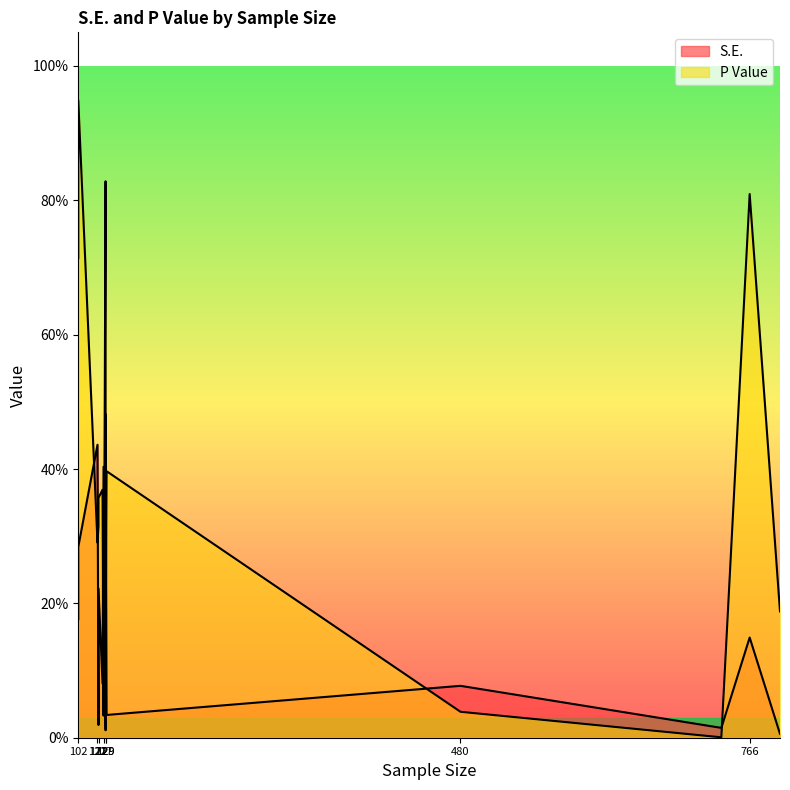

Reading left to right, what are all the values shown in this chart?

S.E.: 0.1	0.4	0.2	0.3	0.0	0.1	0.0	0.2	0.0	0.0	0.0	0.3	0.1	0.4	0.1	0.5
P Value: 0.0	0.3	0.7	0.9	0.0	0.4	0.3	0.4	0.2	0.4	0.8	0.8	0.8	0.0	0.1	0.1